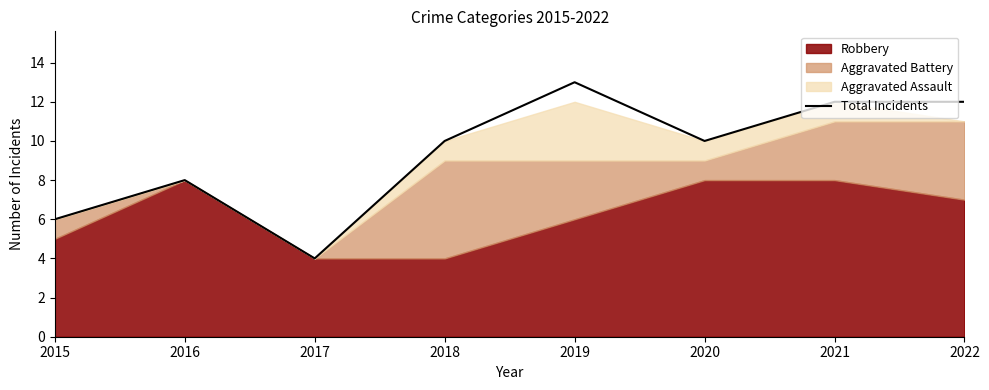

How many categories are shown in the chart?

8